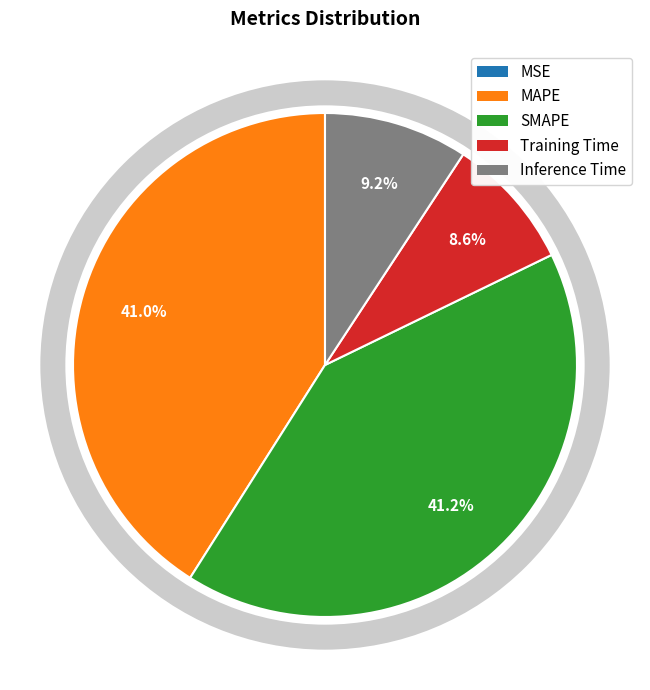

To the nearest percent, what is the difference between the SMAPE and Inference Time slice percentages?

32%